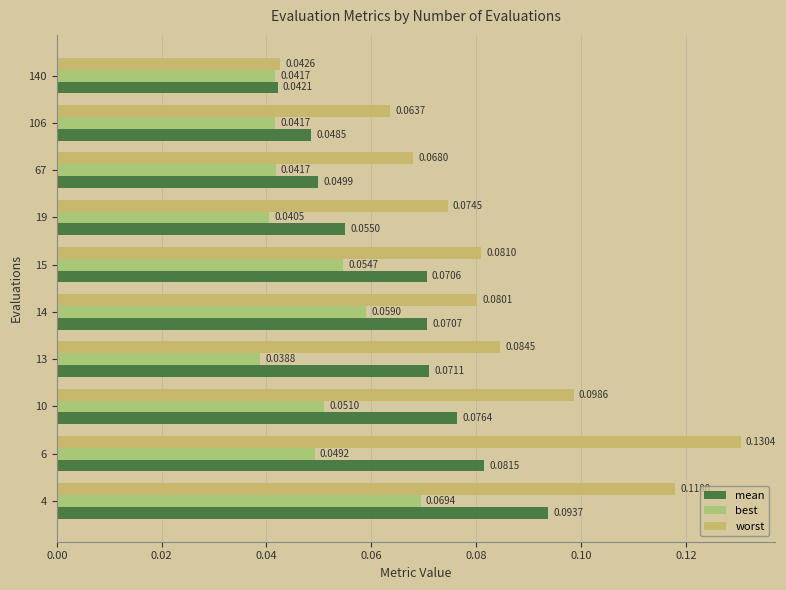

How many series are shown in this chart?

3